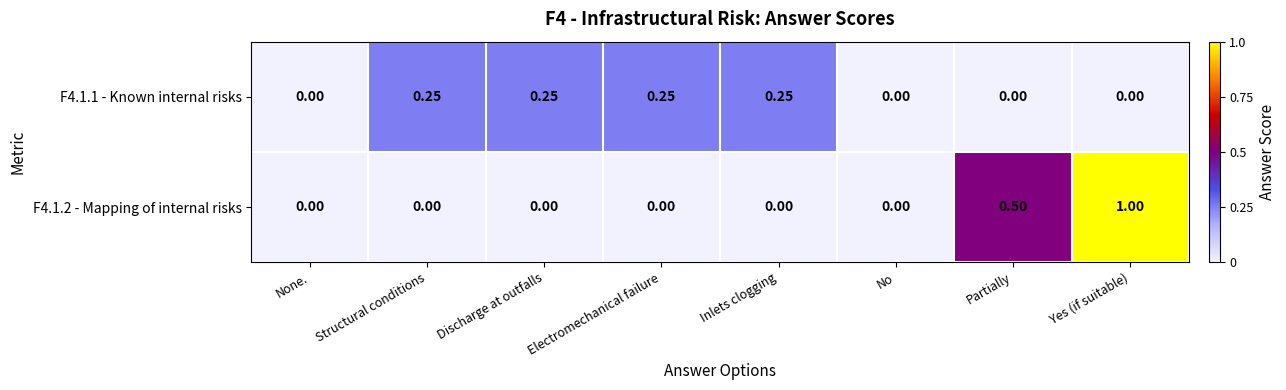

At which category is the sum across all series the highest?

Yes (if suitable)